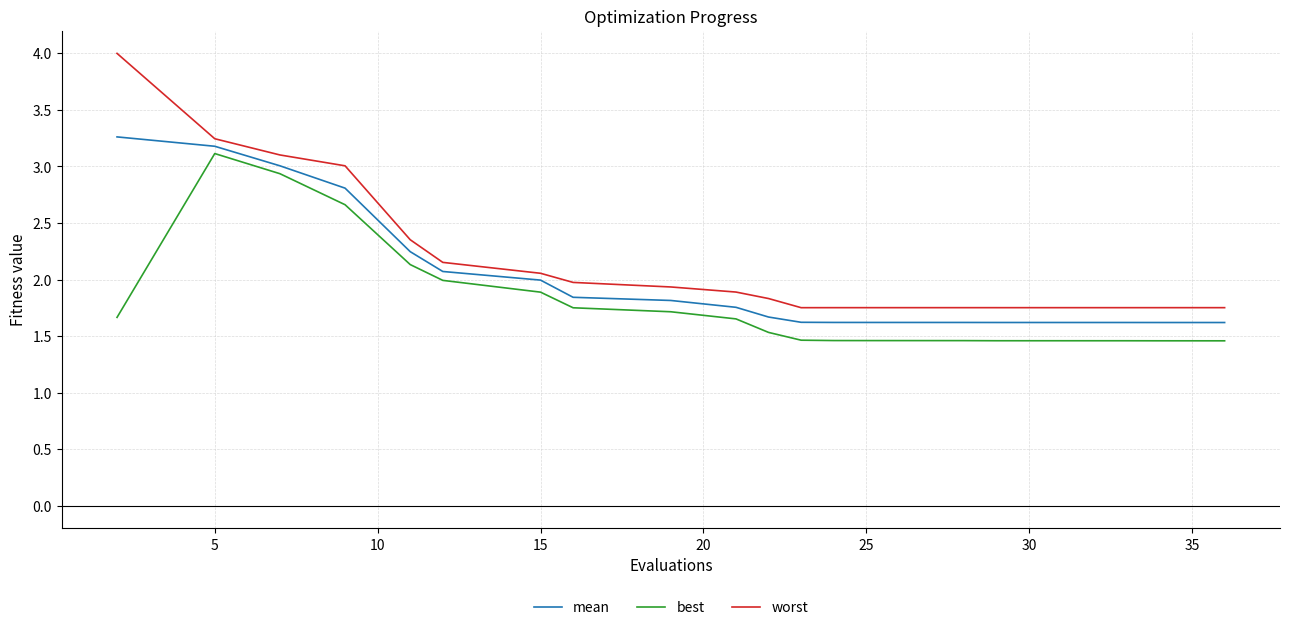

True or false: best and worst intersect in this chart.

False